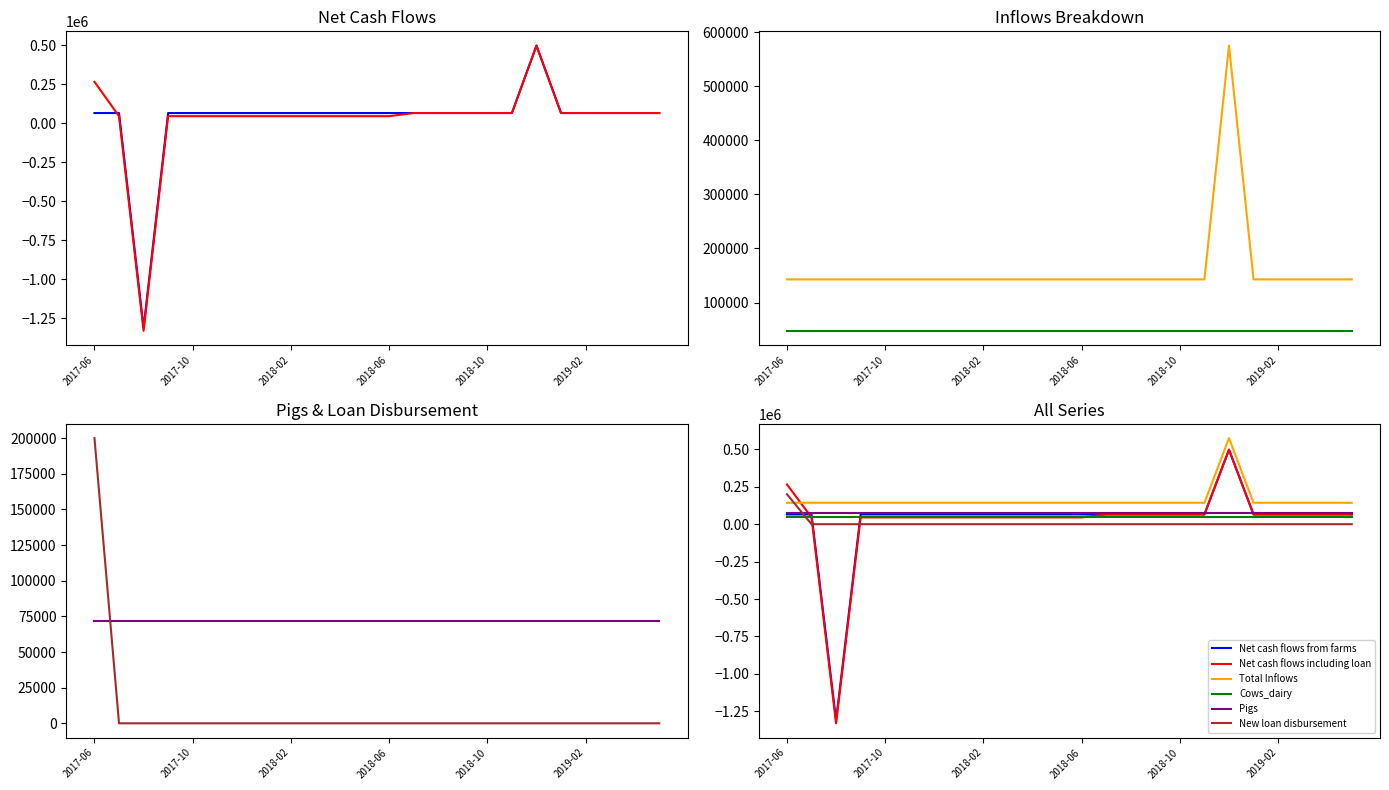

What is the sum of all Net cash flows including loan values?

581050.0